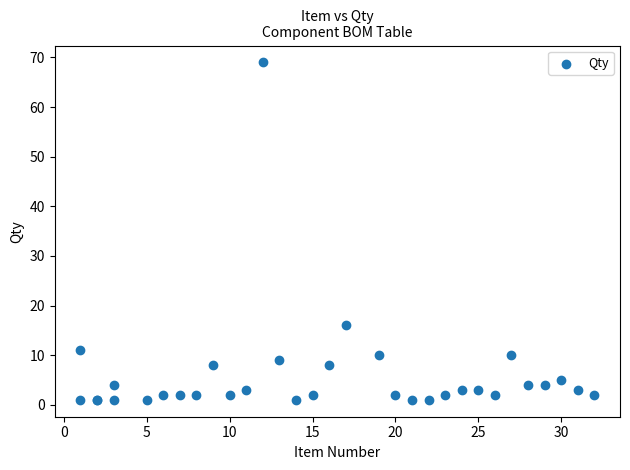

What Y value in the scatter plot is closest to 35?

16